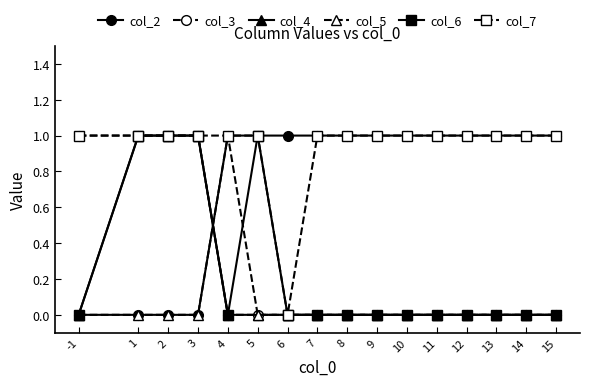

How many categories are shown in the chart?

16